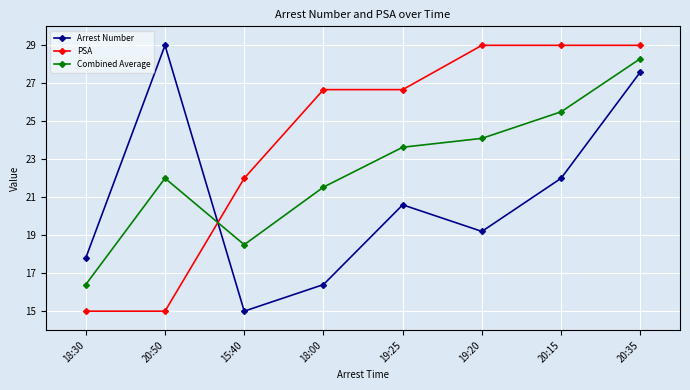

Which series changed the most between 18:00 and 19:25?

Arrest Number